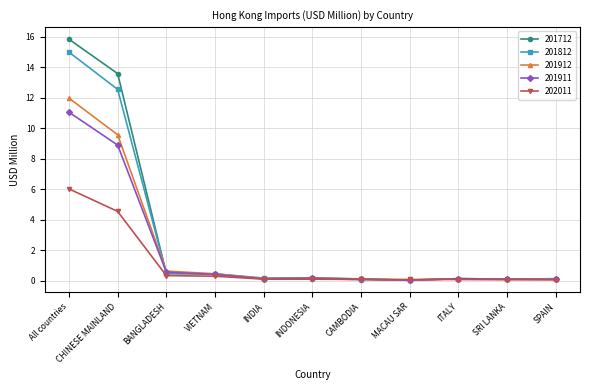

At which label does 201812 reach its peak?

All countries